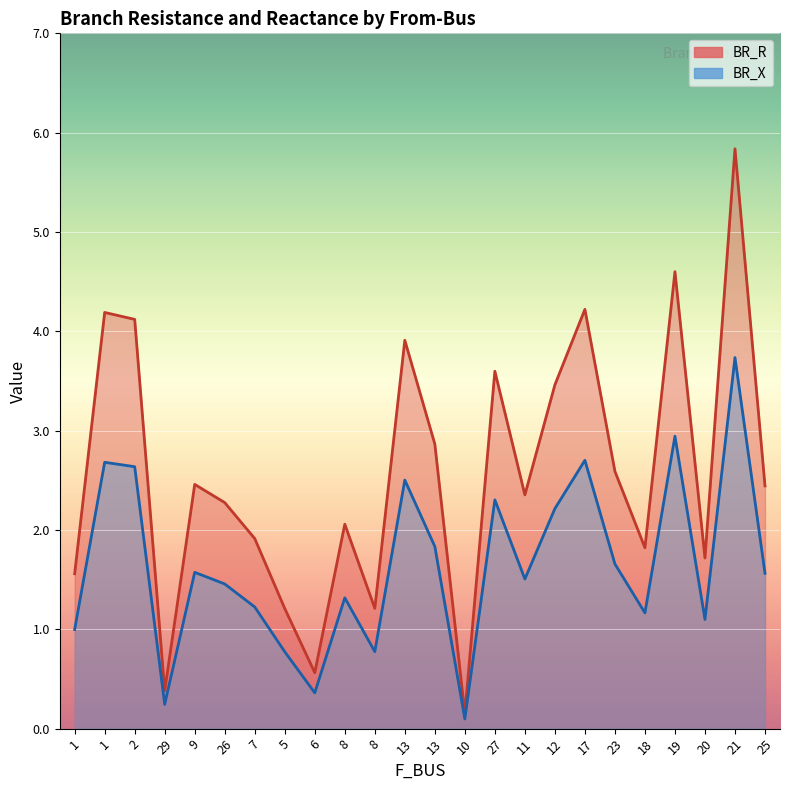

Reading right to left, transcribe all the data shown in this chart.

BR_R: 25=1.6	21=3.7	20=1.1	19=2.9	18=1.2	23=1.7	17=2.7	12=2.2	11=1.5	27=2.3	10=0.1	13=1.8	13=2.5	8=0.8	8=1.3	6=0.4	5=0.8	7=1.2	26=1.5	9=1.6	29=0.2	2=2.6	1=2.7	1=1.0
BR_X: 25=2.4	21=5.8	20=1.7	19=4.6	18=1.8	23=2.6	17=4.2	12=3.5	11=2.4	27=3.6	10=0.2	13=2.9	13=3.9	8=1.2	8=2.1	6=0.6	5=1.2	7=1.9	26=2.3	9=2.5	29=0.4	2=4.1	1=4.2	1=1.6